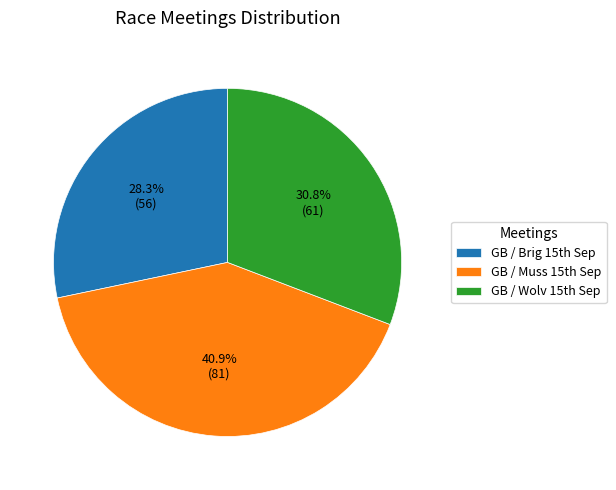

Which slice is the largest?

GB / Muss 15th Sep